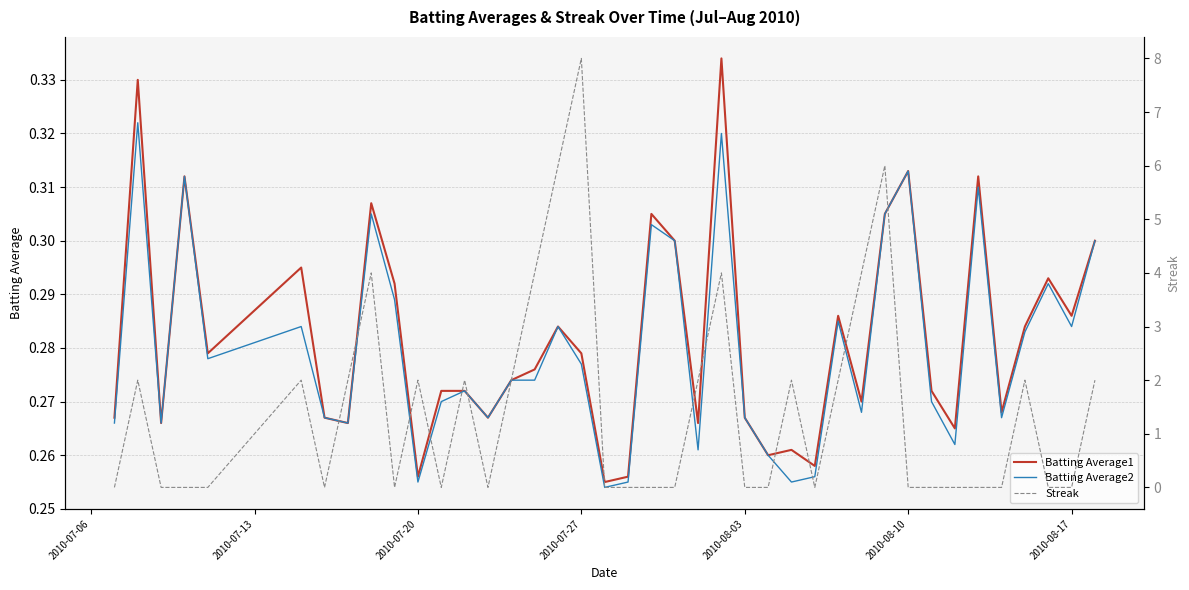

True or false: Batting Average1 has more than 1 points higher than both neighbors.

True